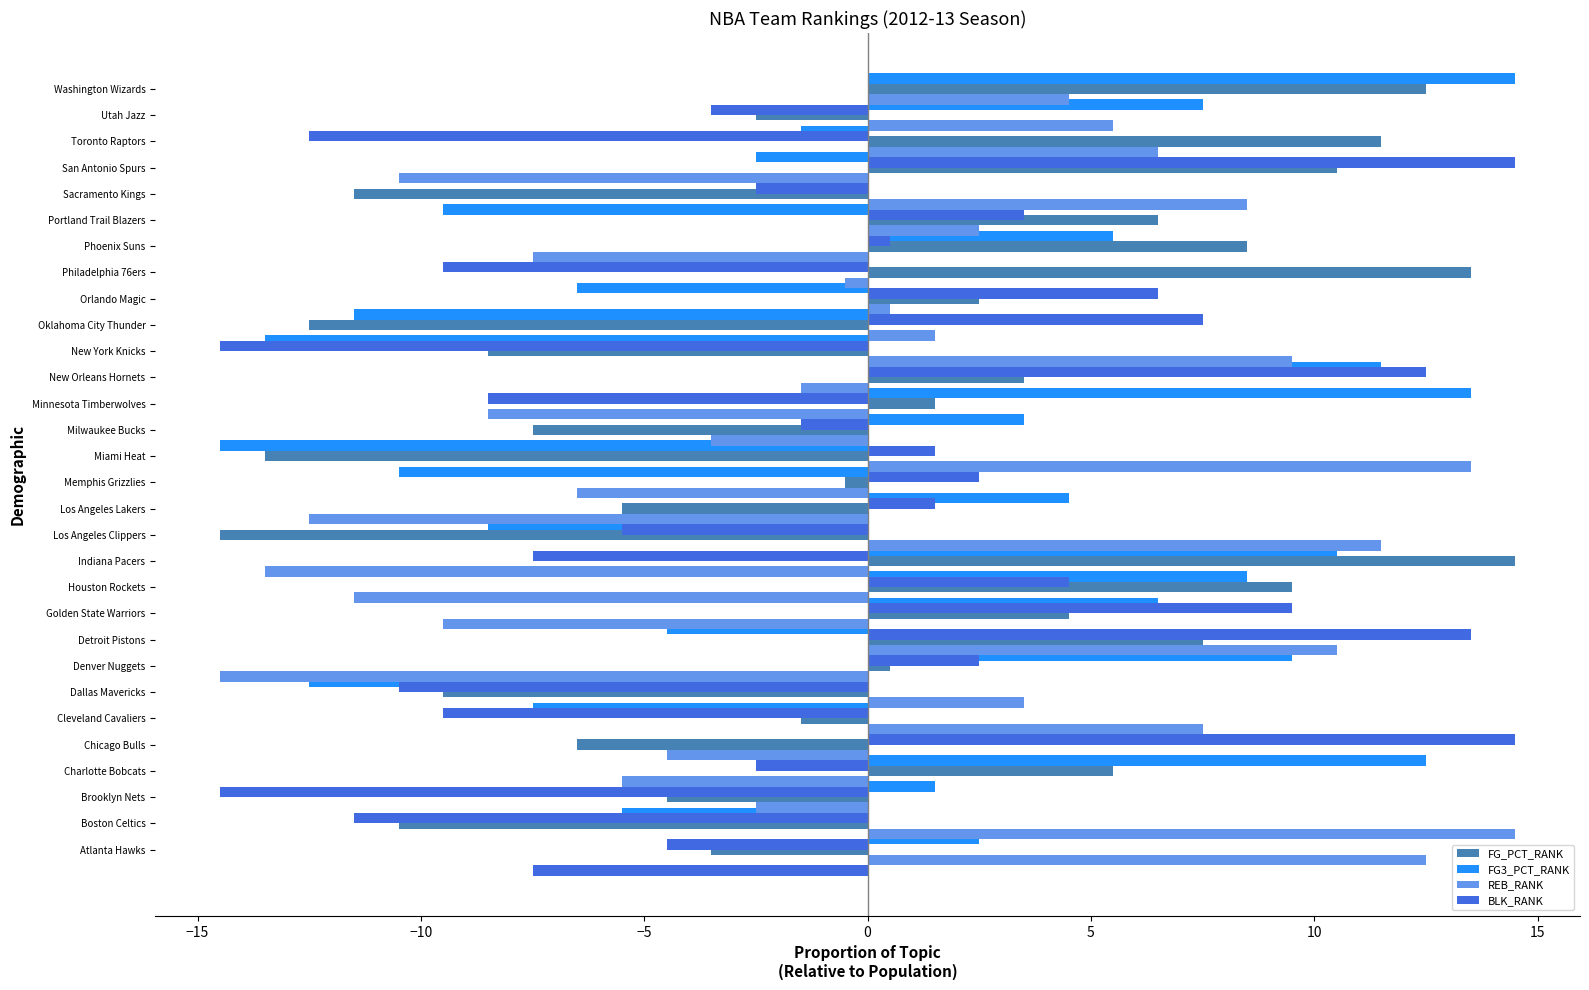

What are all the series names shown in the legend?

FG_PCT_RANK, FG3_PCT_RANK, REB_RANK, BLK_RANK